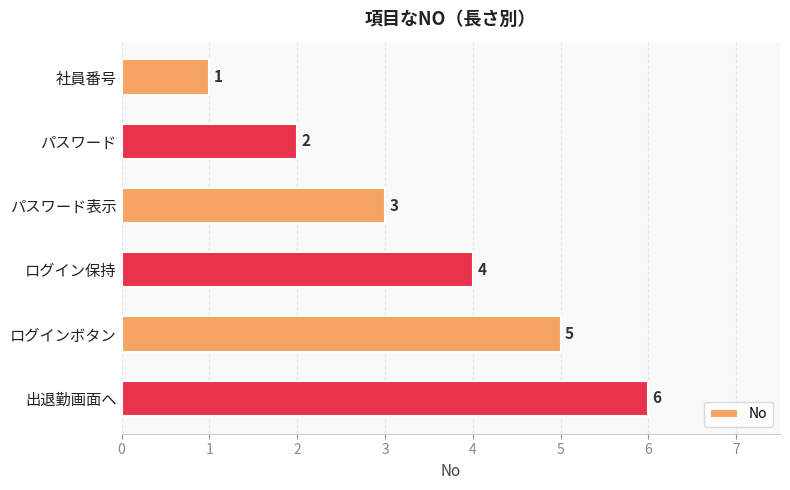

What is the label of the 5th bar from the bottom?

パスワード